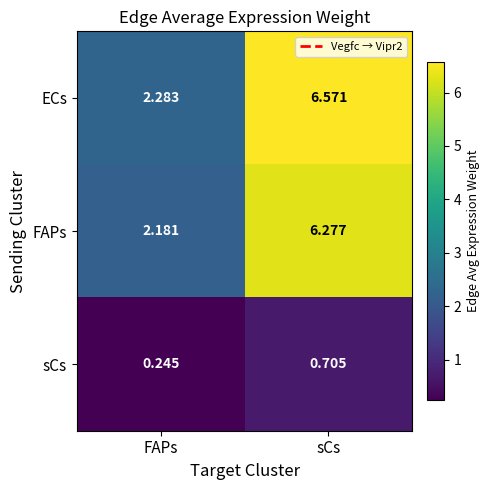

Between FAPs and sCs, which series saw the biggest shift?

ECs